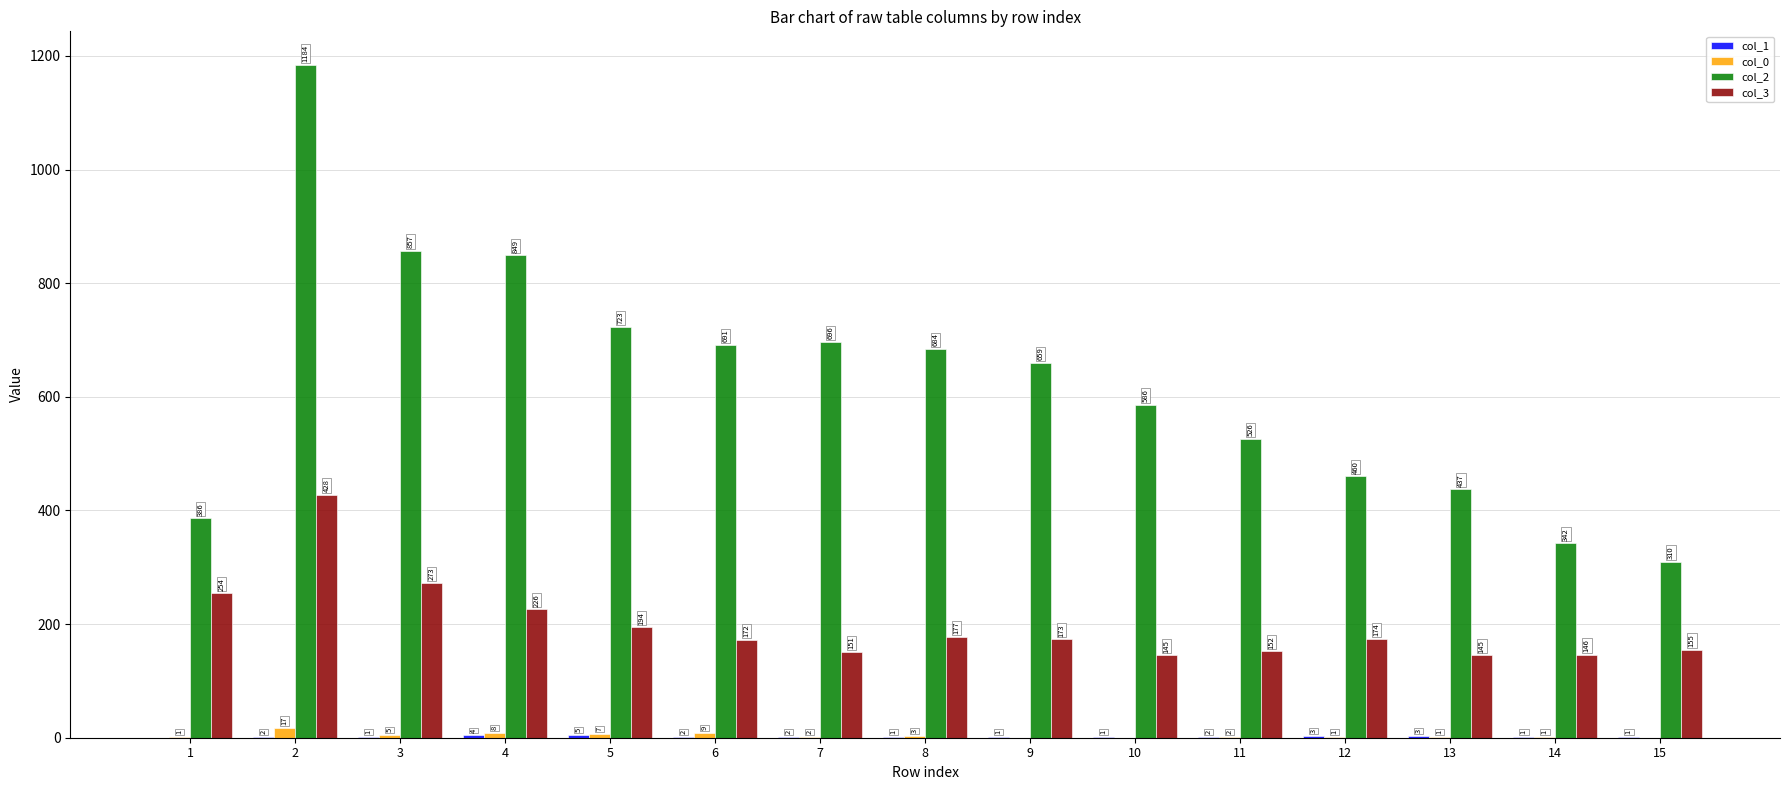

Where is col_0 nearest to the value 8?

4